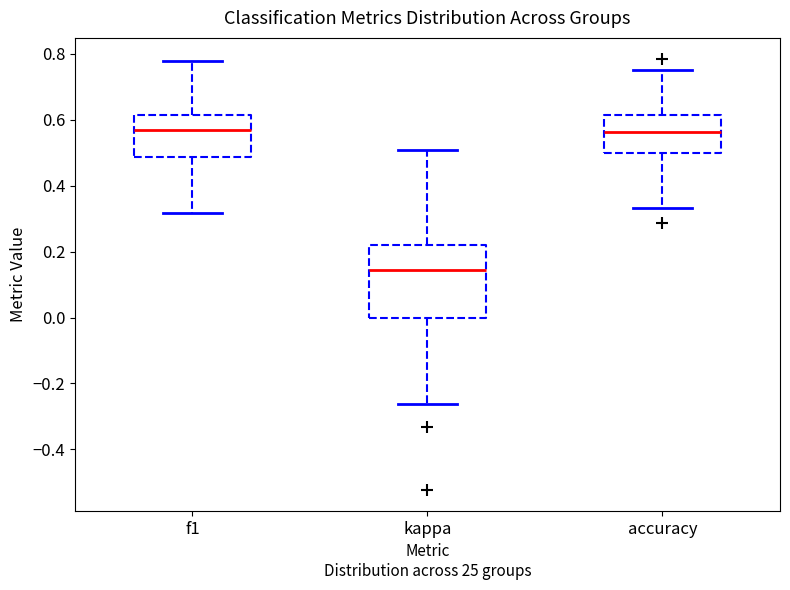

Comparing the boxes themselves (not the whiskers), which one is the tallest?

kappa